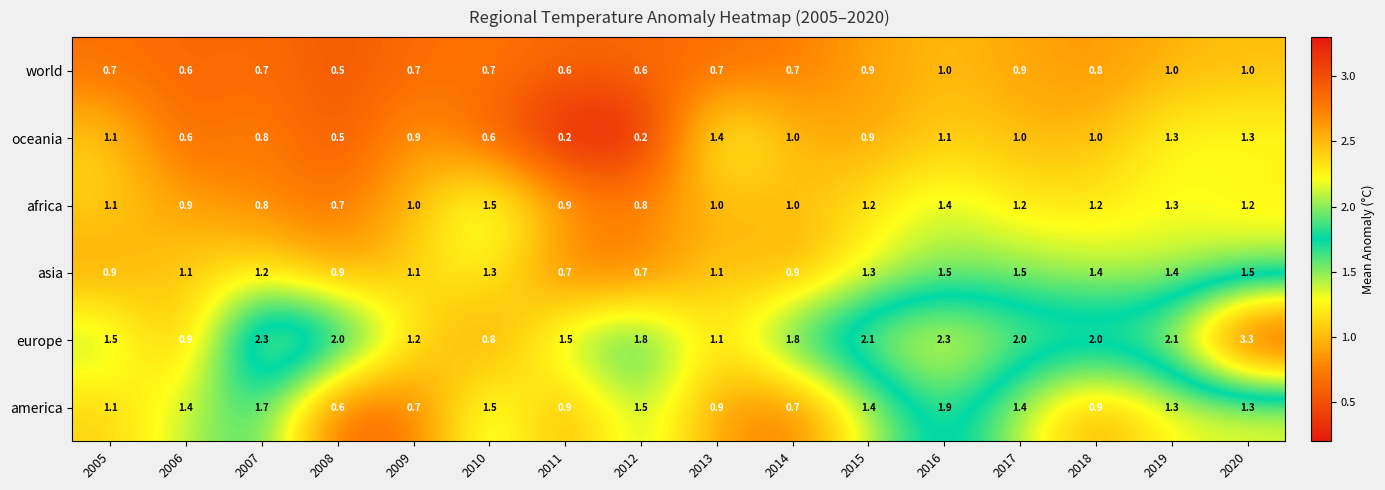

At 2012, list the series in order from smallest to largest.

oceania, world, asia, africa, america, europe